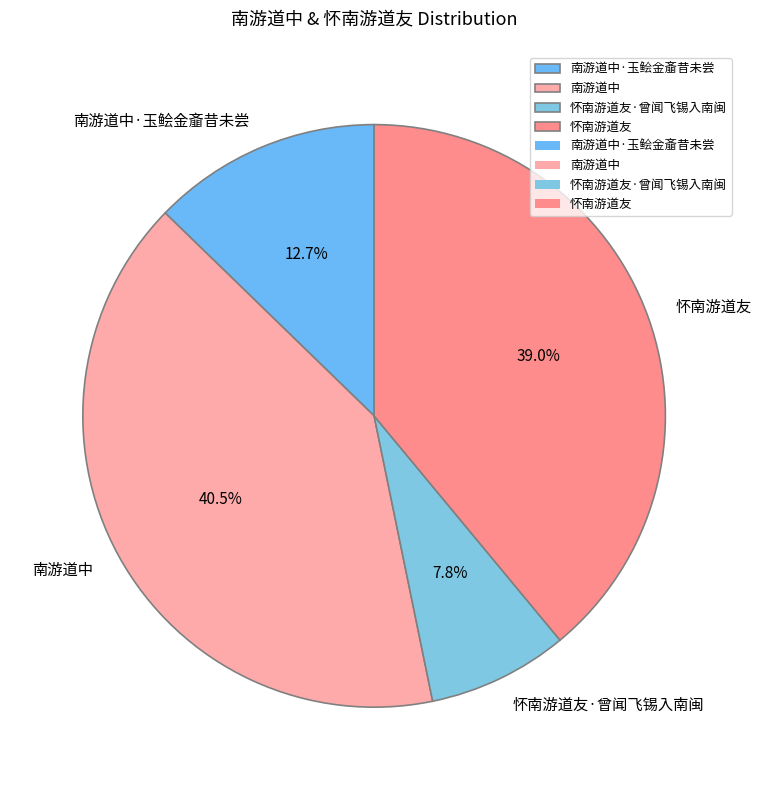

How many segments does this pie chart have?

4